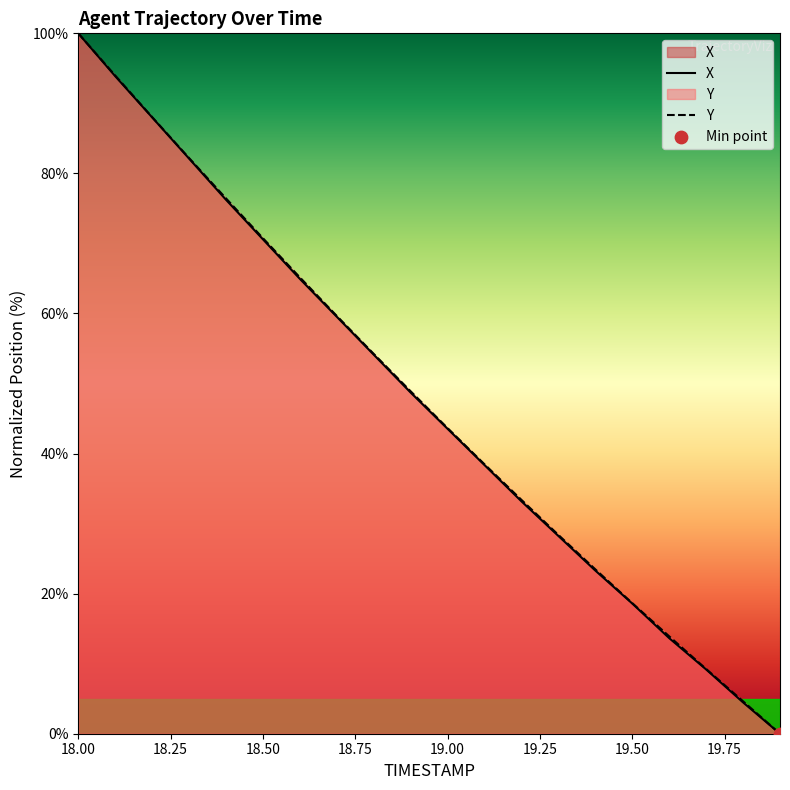

What are all the series names shown in the legend?

X, Y